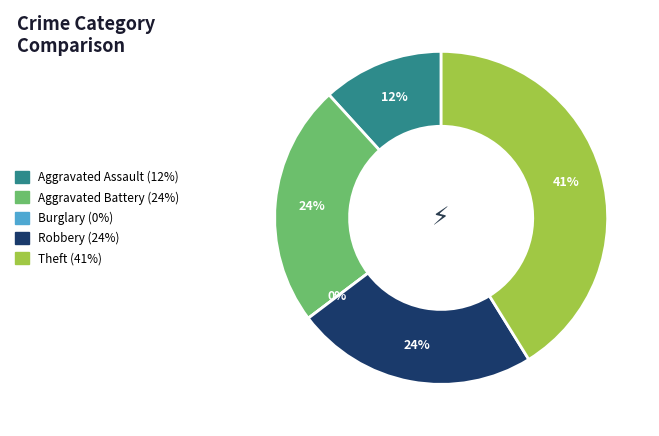

Is it true that Theft is 51% of the pie?

False